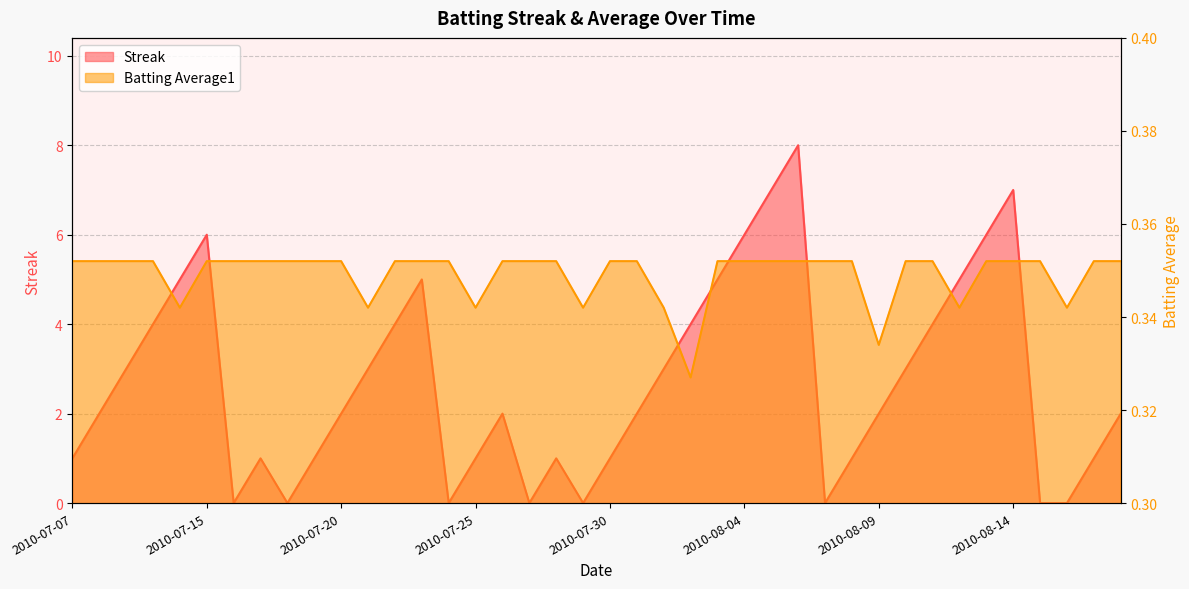

Reading left to right, extract all data points from this chart.

Streak: 2010-07-07=1.0	2010-07-08=2.0	2010-07-09=3.0	2010-07-10=4.0	2010-07-11=5.0	2010-07-15=6.0	2010-07-16=0.0	2010-07-17=1.0	2010-07-18=0.0	2010-07-19=1.0	2010-07-20=2.0	2010-07-21=3.0	2010-07-22=4.0	2010-07-23=5.0	2010-07-24=0.0	2010-07-25=1.0	2010-07-26=2.0	2010-07-27=0.0	2010-07-28=1.0	2010-07-29=0.0	2010-07-30=1.0	2010-07-31=2.0	2010-08-01=3.0	2010-08-02=4.0	2010-08-03=5.0	2010-08-04=6.0	2010-08-05=7.0	2010-08-06=8.0	2010-08-07=0.0	2010-08-08=1.0	2010-08-09=2.0	2010-08-10=3.0	2010-08-11=4.0	2010-08-12=5.0	2010-08-13=6.0	2010-08-14=7.0	2010-08-15=0.0	2010-08-16=0.0	2010-08-17=1.0	2010-08-18=2.0
Batting Average1: 2010-07-07=0.4	2010-07-08=0.4	2010-07-09=0.4	2010-07-10=0.4	2010-07-11=0.3	2010-07-15=0.4	2010-07-16=0.4	2010-07-17=0.4	2010-07-18=0.4	2010-07-19=0.4	2010-07-20=0.4	2010-07-21=0.3	2010-07-22=0.4	2010-07-23=0.4	2010-07-24=0.4	2010-07-25=0.3	2010-07-26=0.4	2010-07-27=0.4	2010-07-28=0.4	2010-07-29=0.3	2010-07-30=0.4	2010-07-31=0.4	2010-08-01=0.3	2010-08-02=0.3	2010-08-03=0.4	2010-08-04=0.4	2010-08-05=0.4	2010-08-06=0.4	2010-08-07=0.4	2010-08-08=0.4	2010-08-09=0.3	2010-08-10=0.4	2010-08-11=0.4	2010-08-12=0.3	2010-08-13=0.4	2010-08-14=0.4	2010-08-15=0.4	2010-08-16=0.3	2010-08-17=0.4	2010-08-18=0.4